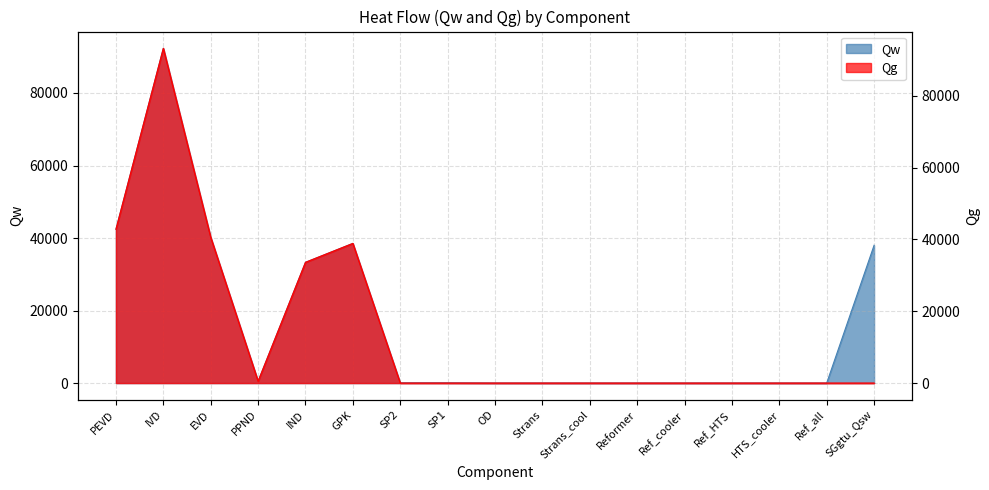

What is the highest value of the Qw series?

92326.2